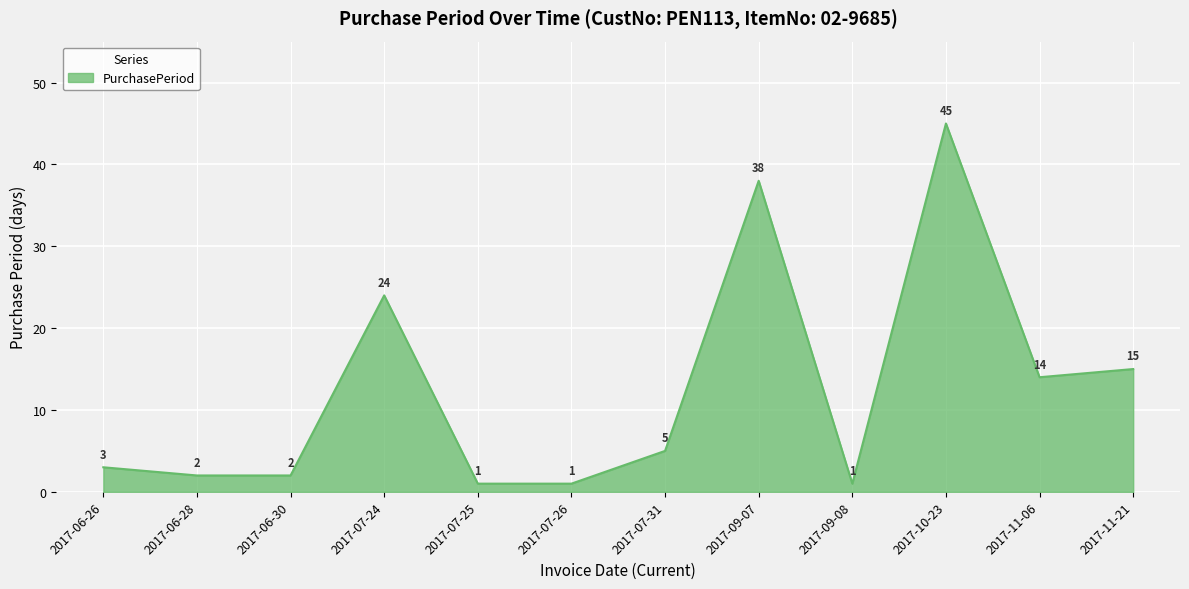

True or false: the data shows 14 at 2017-11-06.

True